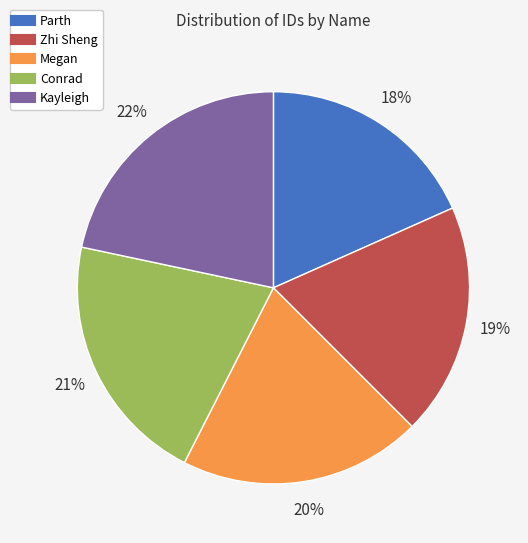

Is it true that Kayleigh is 33% of the pie?

False